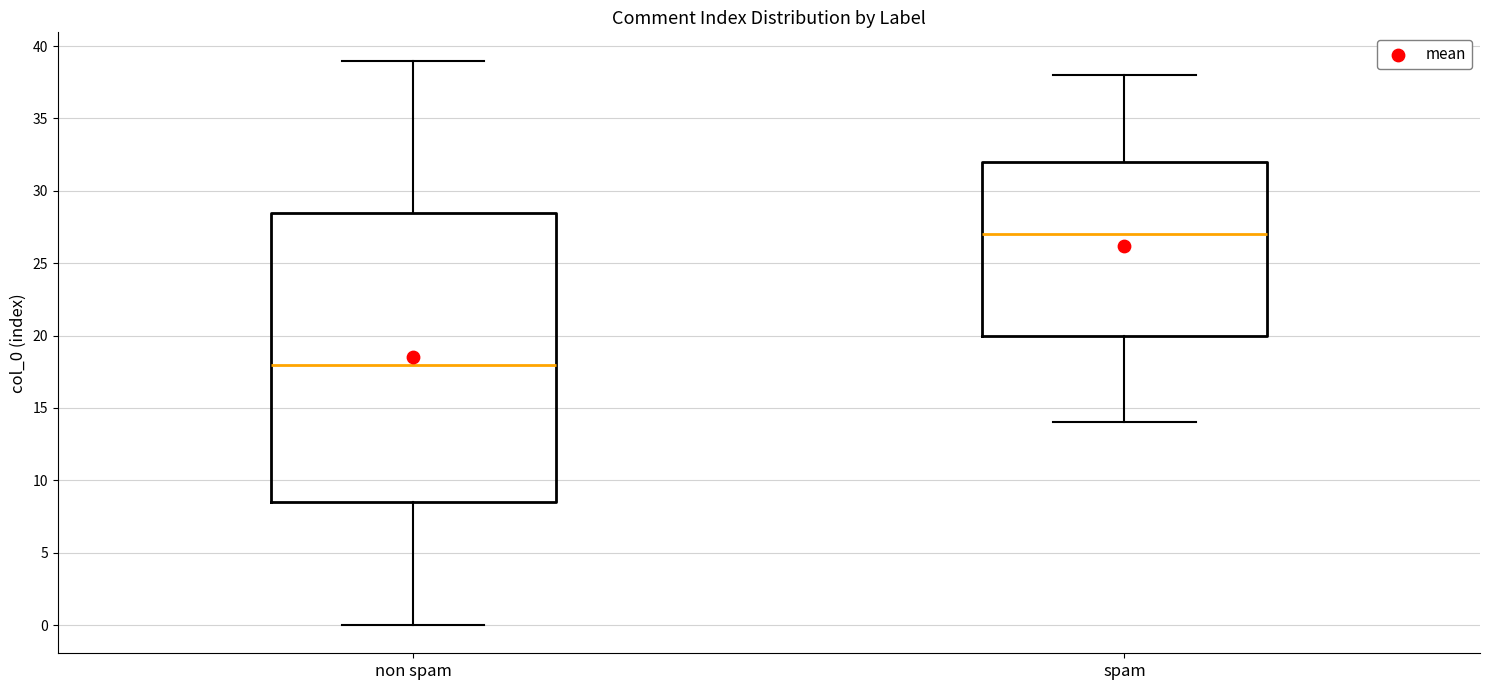

Where is the lower edge of the box for non spam on the y-axis? The values are not printed on the chart, so give them approximately, as read against the axis.

8.5